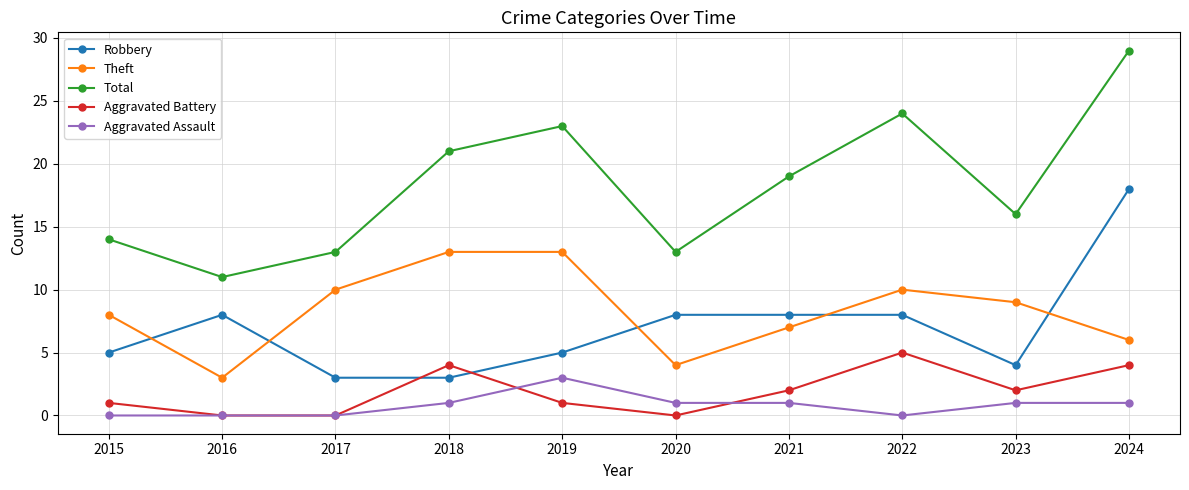

What is the maximum value for Total?

29